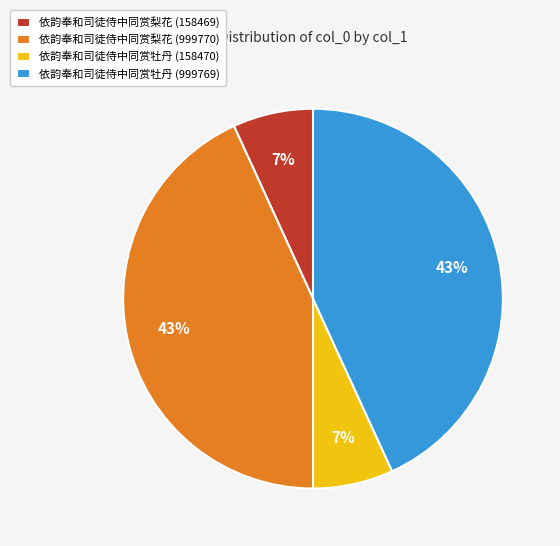

Is there any slice that represents more than half of the pie?

No